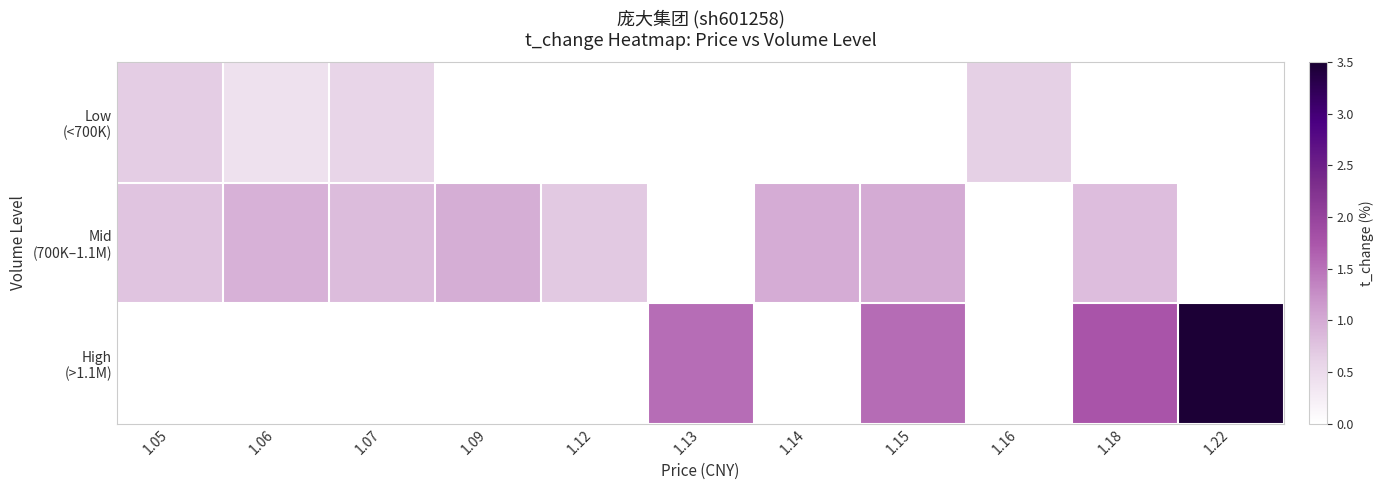

At how many categories does at least one series exceed 2?

1